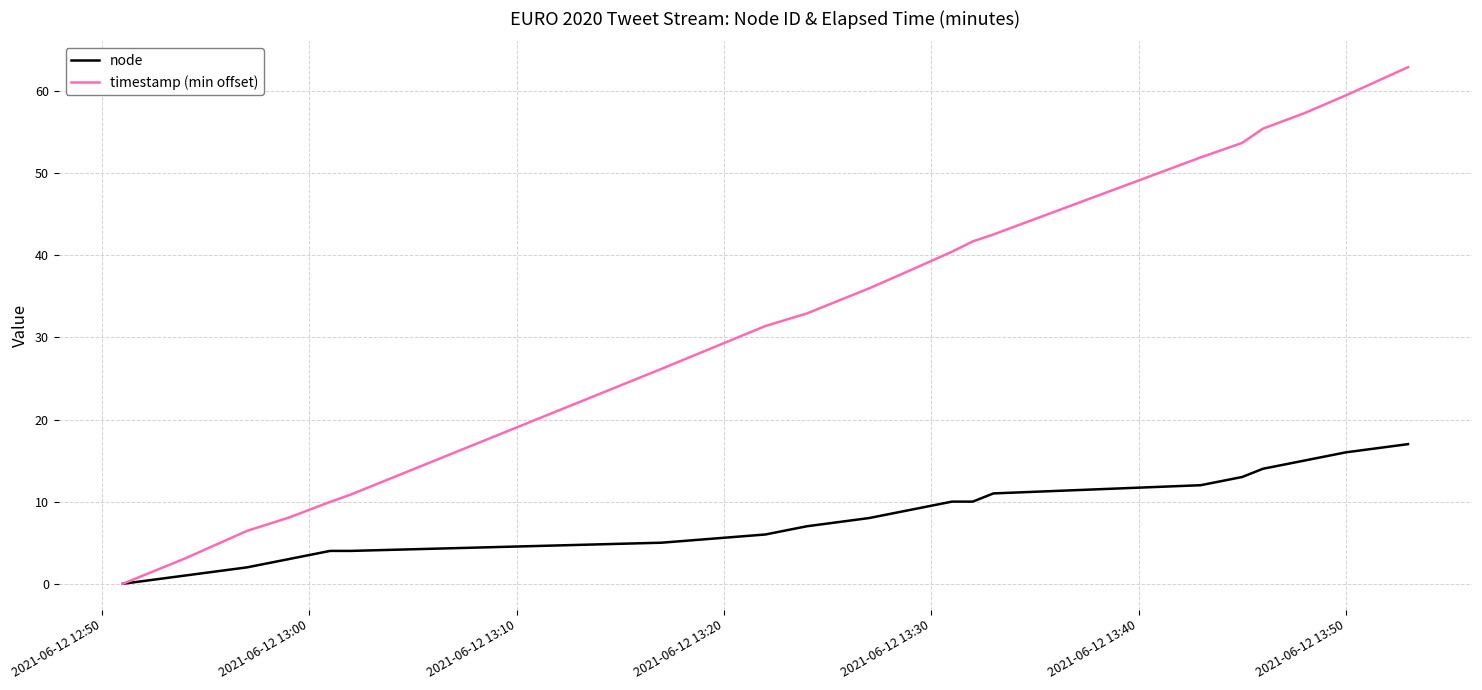

What is the highest value of the timestamp (min offset) series?

62.9